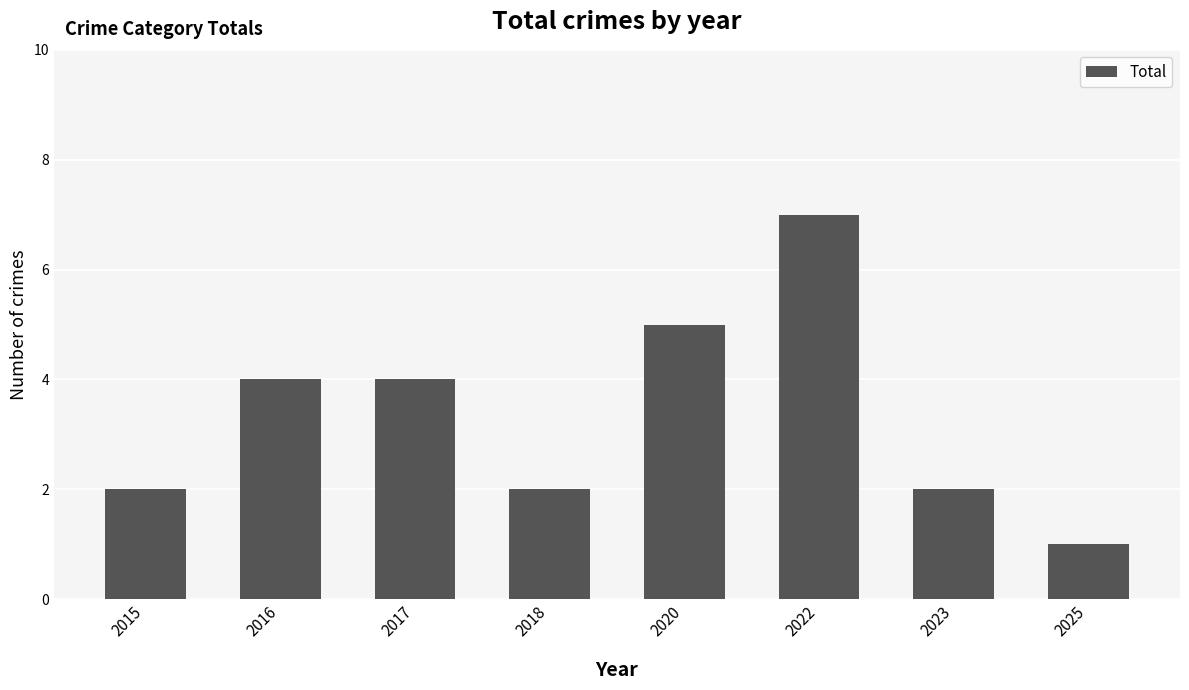

Reading left to right, what are all the values shown in this chart?

2015=2	2016=4	2017=4	2018=2	2020=5	2022=7	2023=2	2025=1